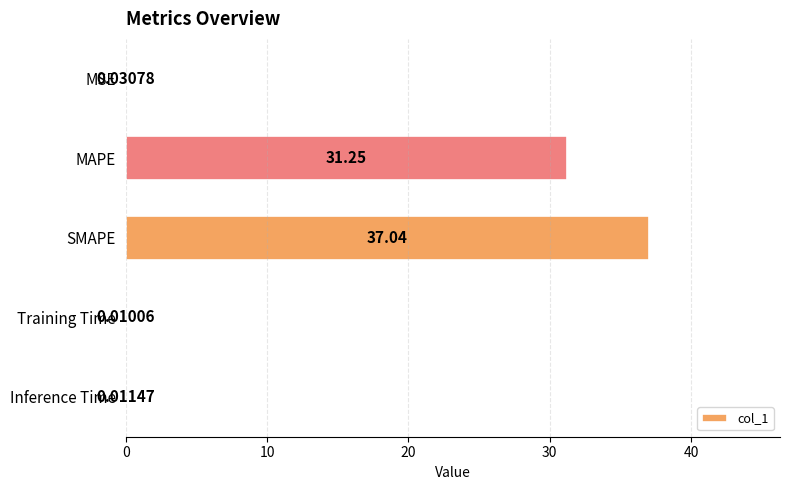

Which category has the highest value across all series?

SMAPE